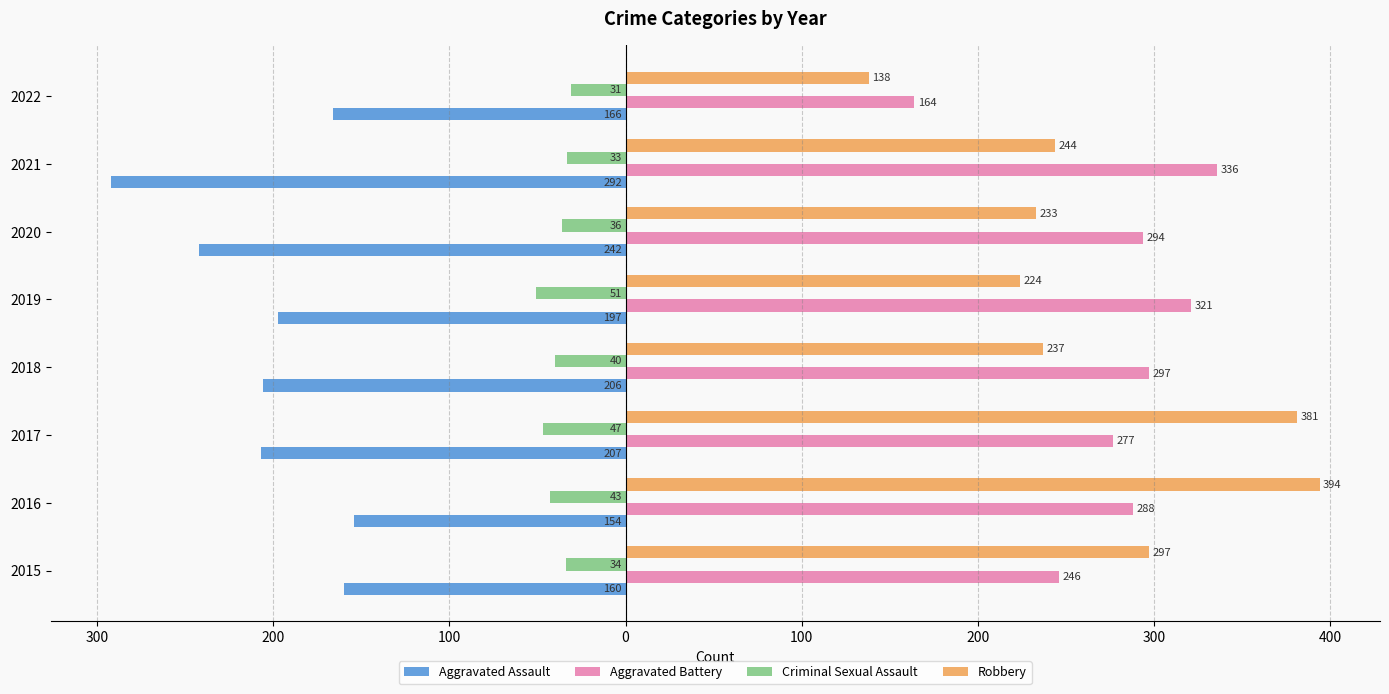

What are all the series names shown in the legend?

Aggravated Assault, Aggravated Battery, Criminal Sexual Assault, Robbery